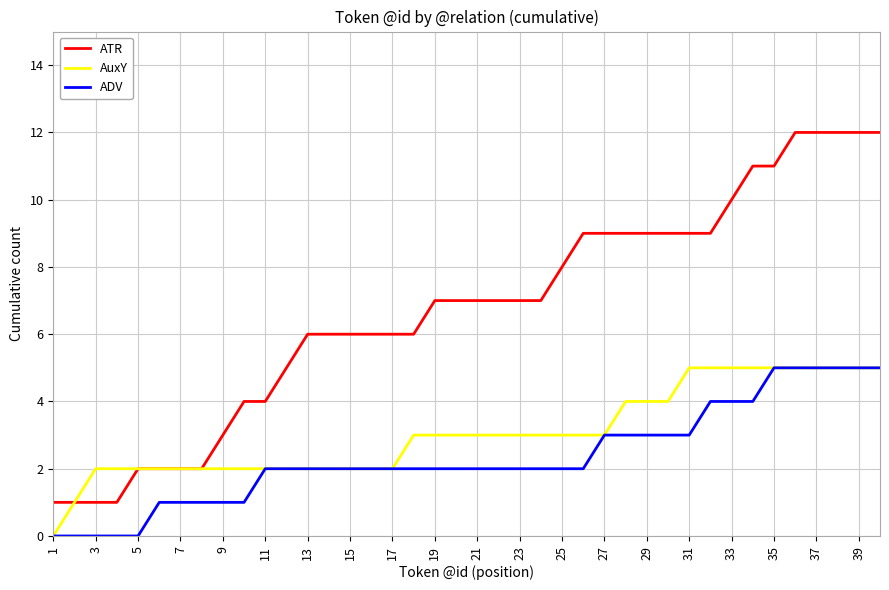

What is the highest value of the ATR series?

12